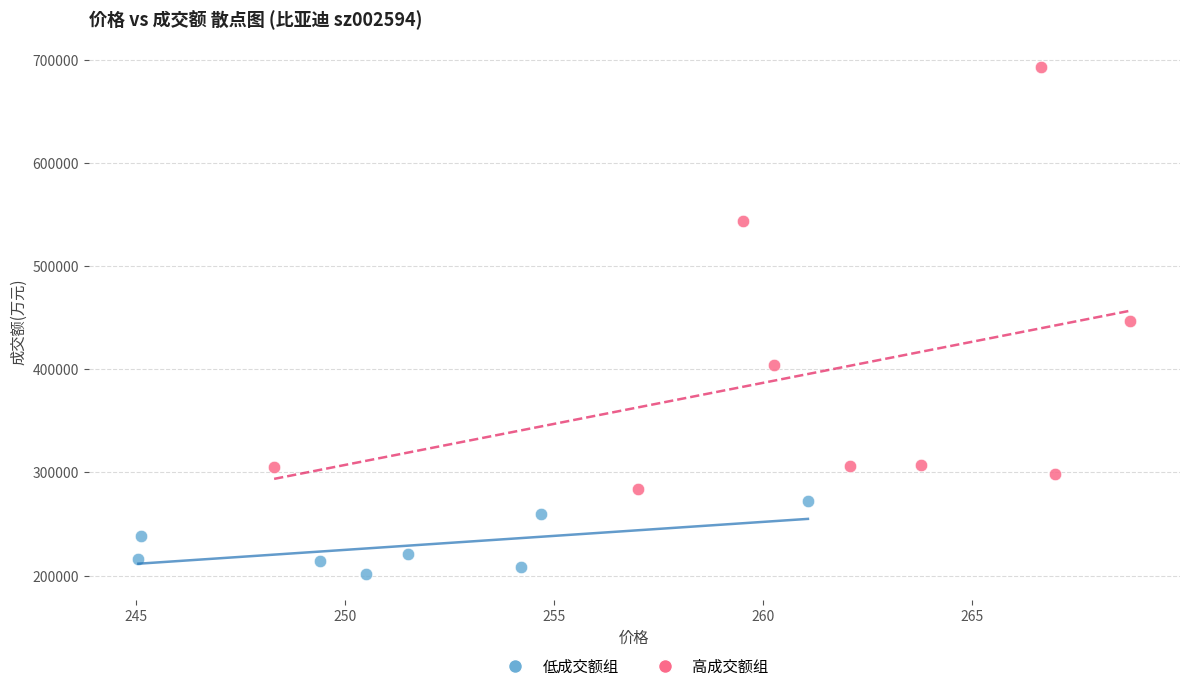

Which series contains the lowest Y value?

低成交额组